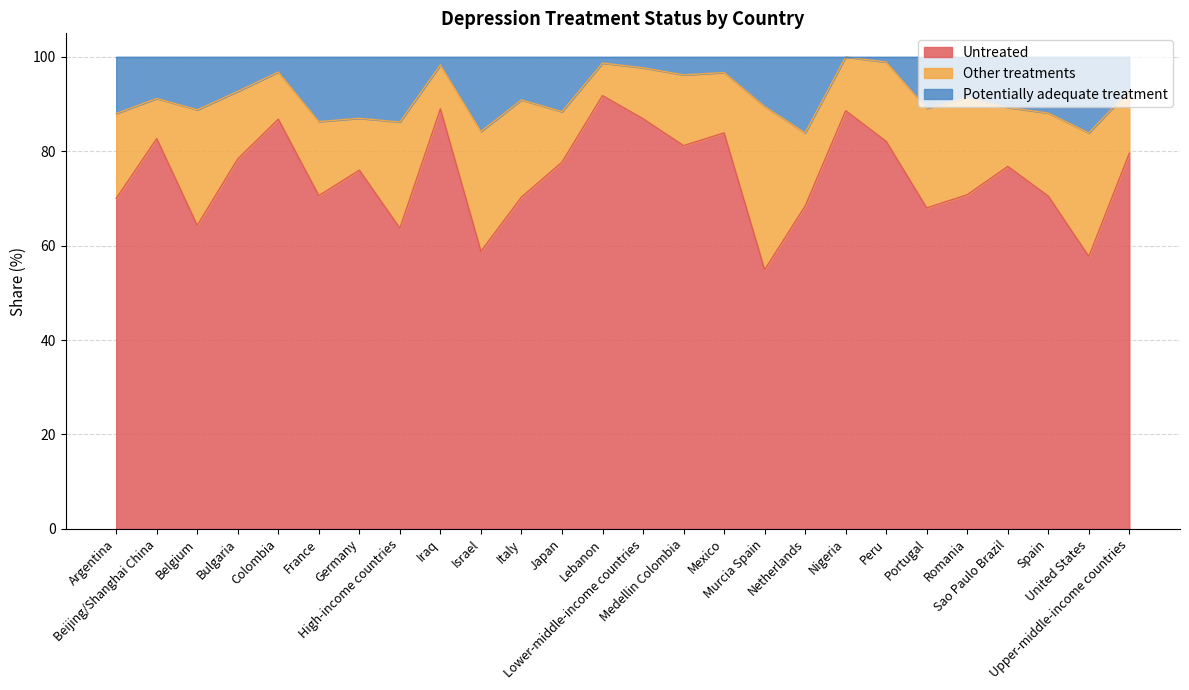

What is the minimum value for Untreated?

54.9